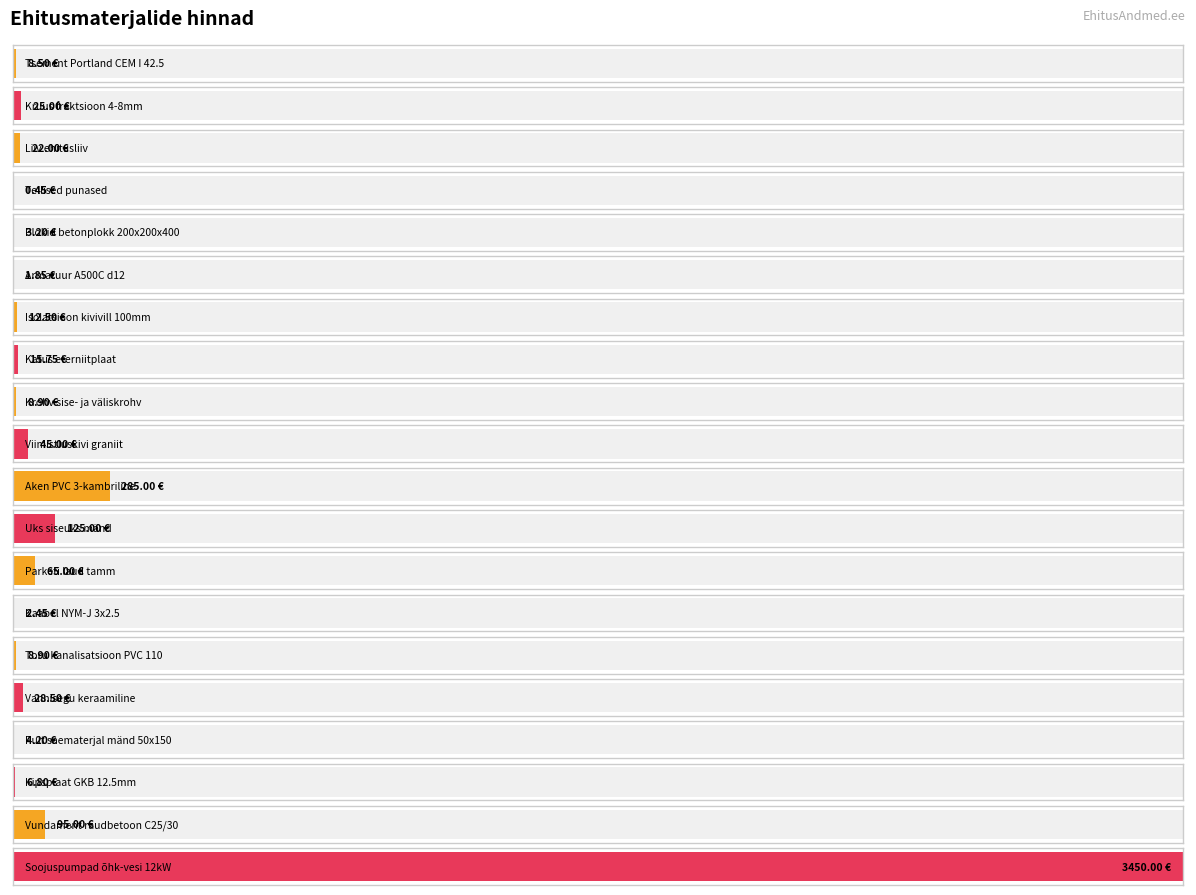

What is the ratio of the value at Kruus fraktsioon 4-8mm to the value at Vannisegu keraamiline?

0.9